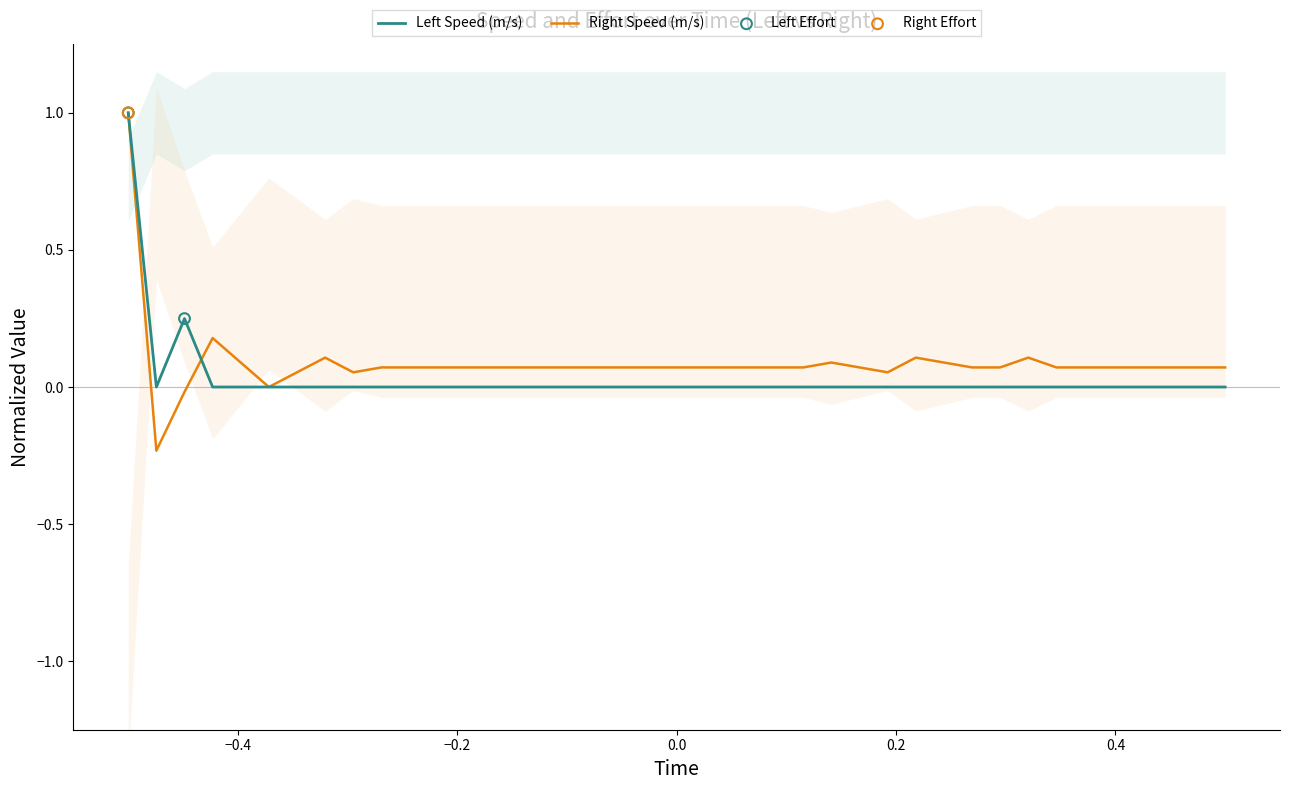

Which series has the widest spread of Y values?

Right Speed  (m/s)